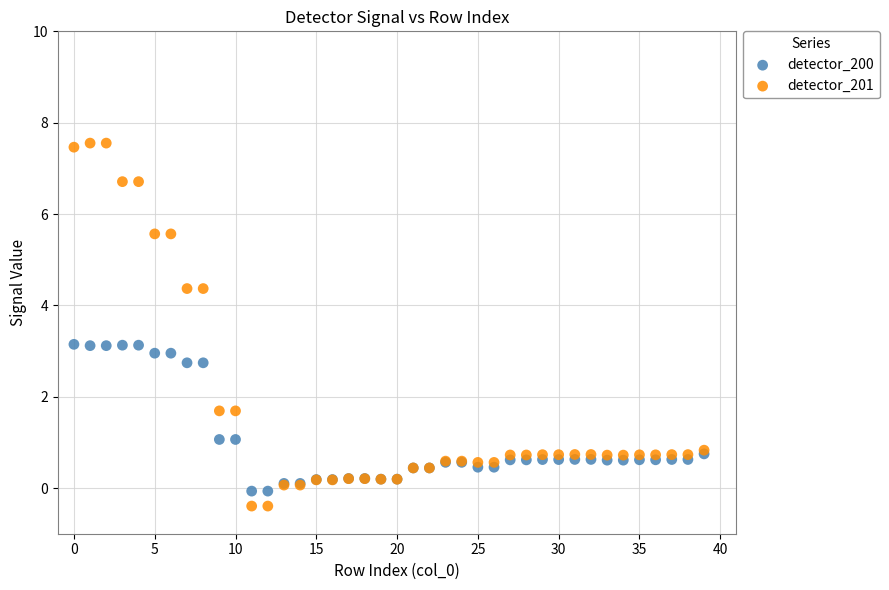

Which series contains the lowest Y value?

detector_201